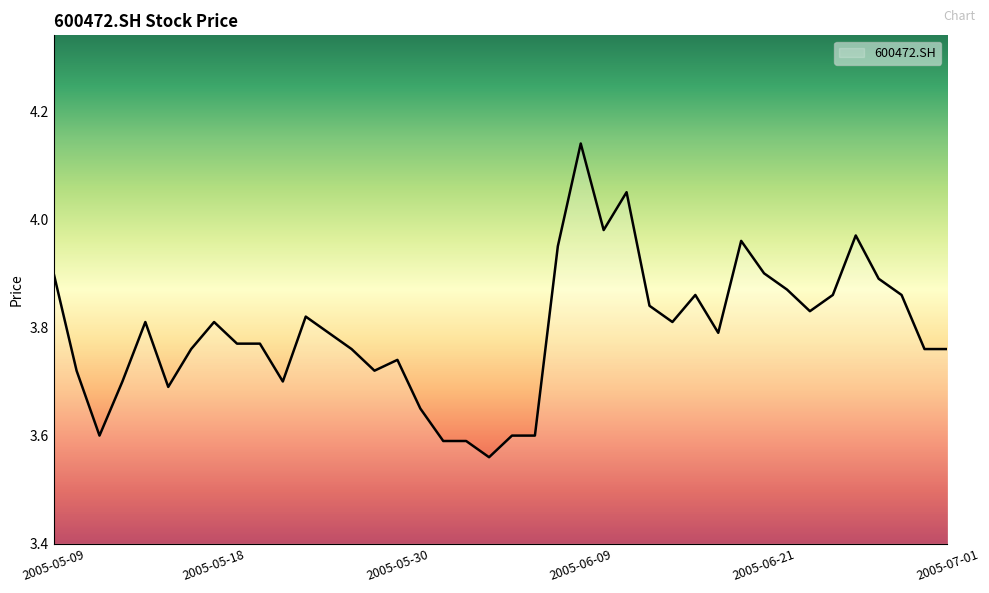

What is the difference between the maximum and minimum values?

0.6